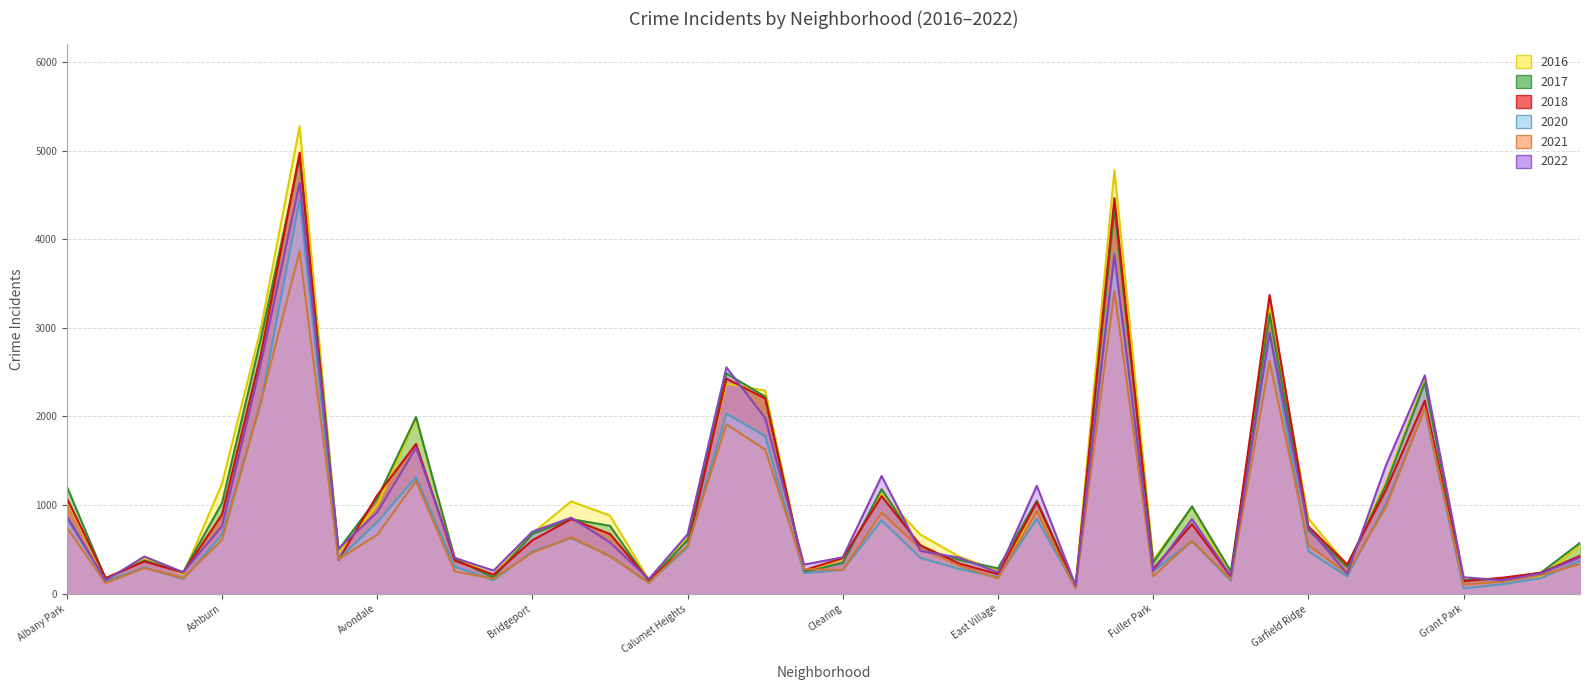

What is the difference between the 2018 values at Galewood and Englewood?

4269